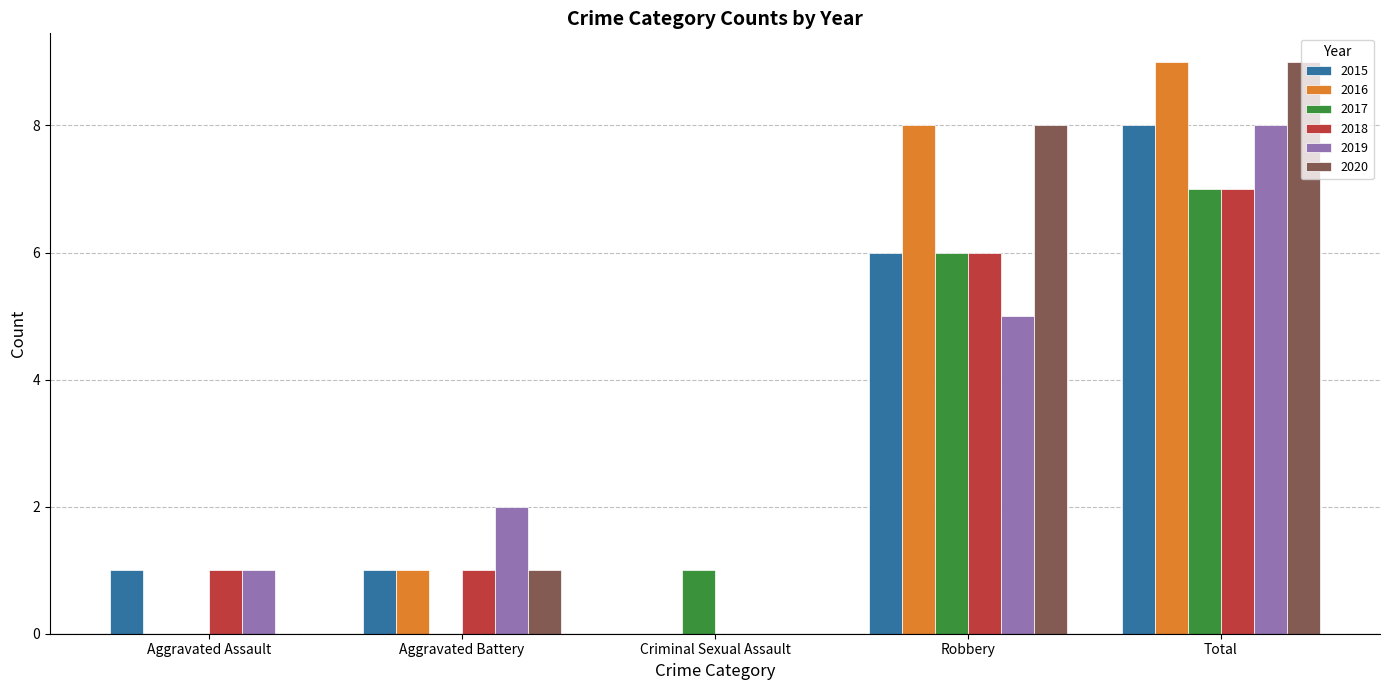

The value of 2017 at Criminal Sexual Assault is 1. True or false?

True